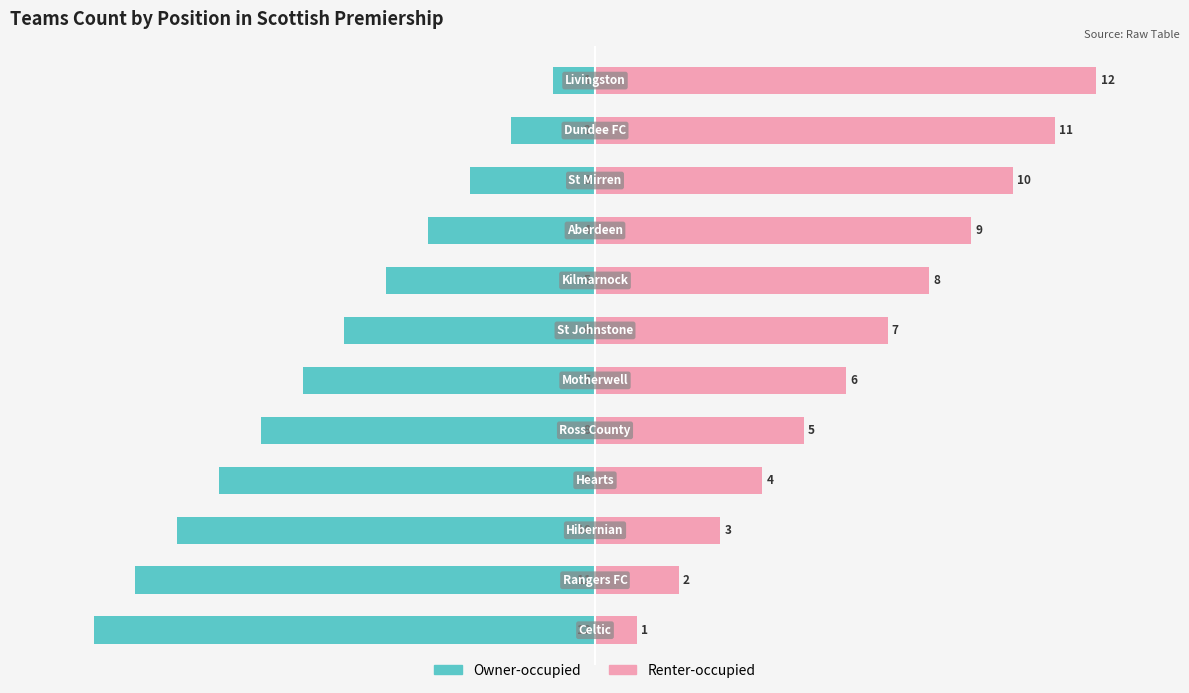

What is the difference between the maximum and second lowest values in the Renter-occupied series?

10